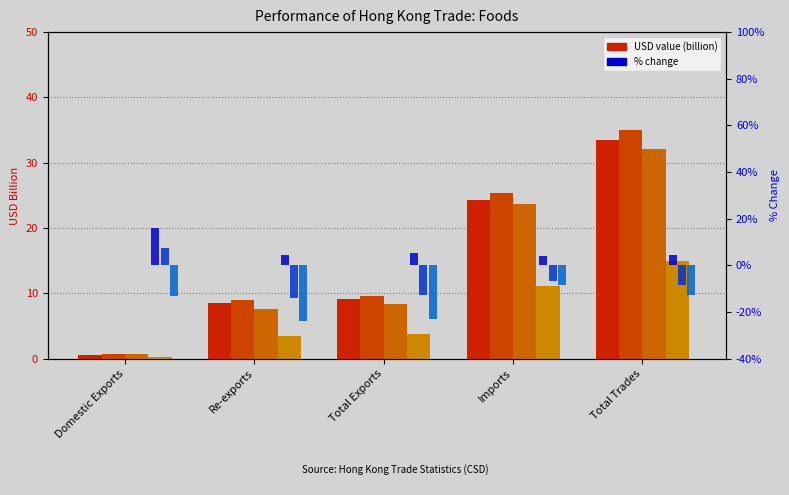

What is the difference between the 2018 values at Re-exports and Total Trades?

26.0